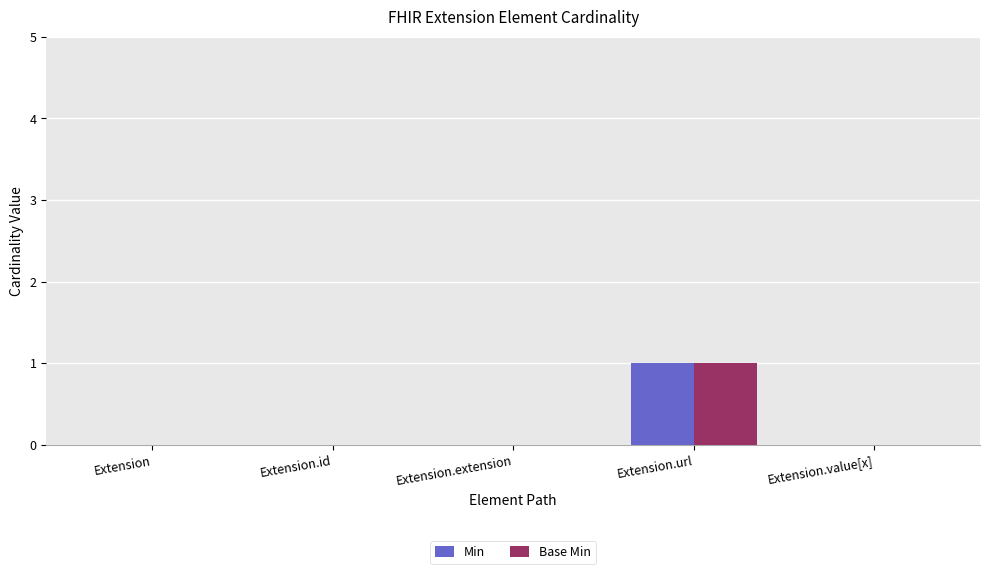

True or false: Base Min has a value of 0 at Extension.extension.

True